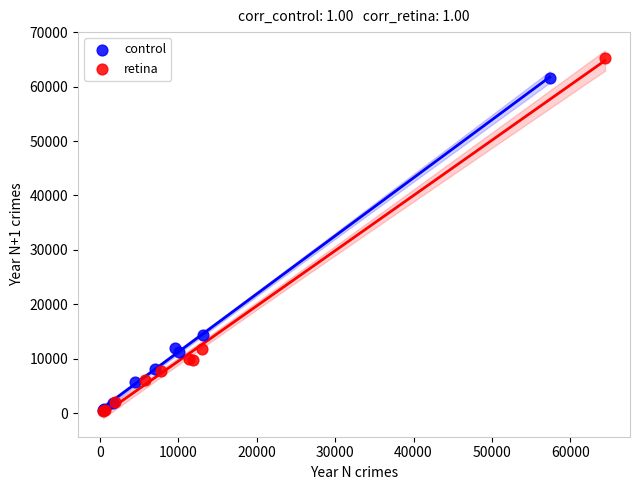

Which series contains the highest Y value?

retina